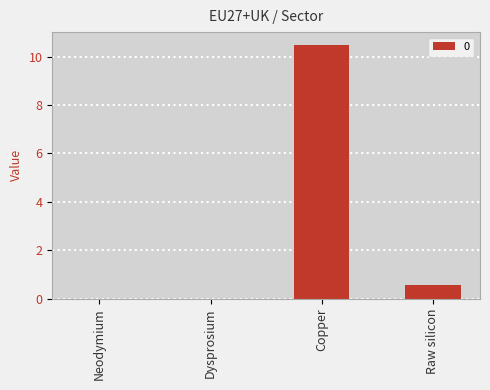

What is the maximum value shown in the chart?

10.5